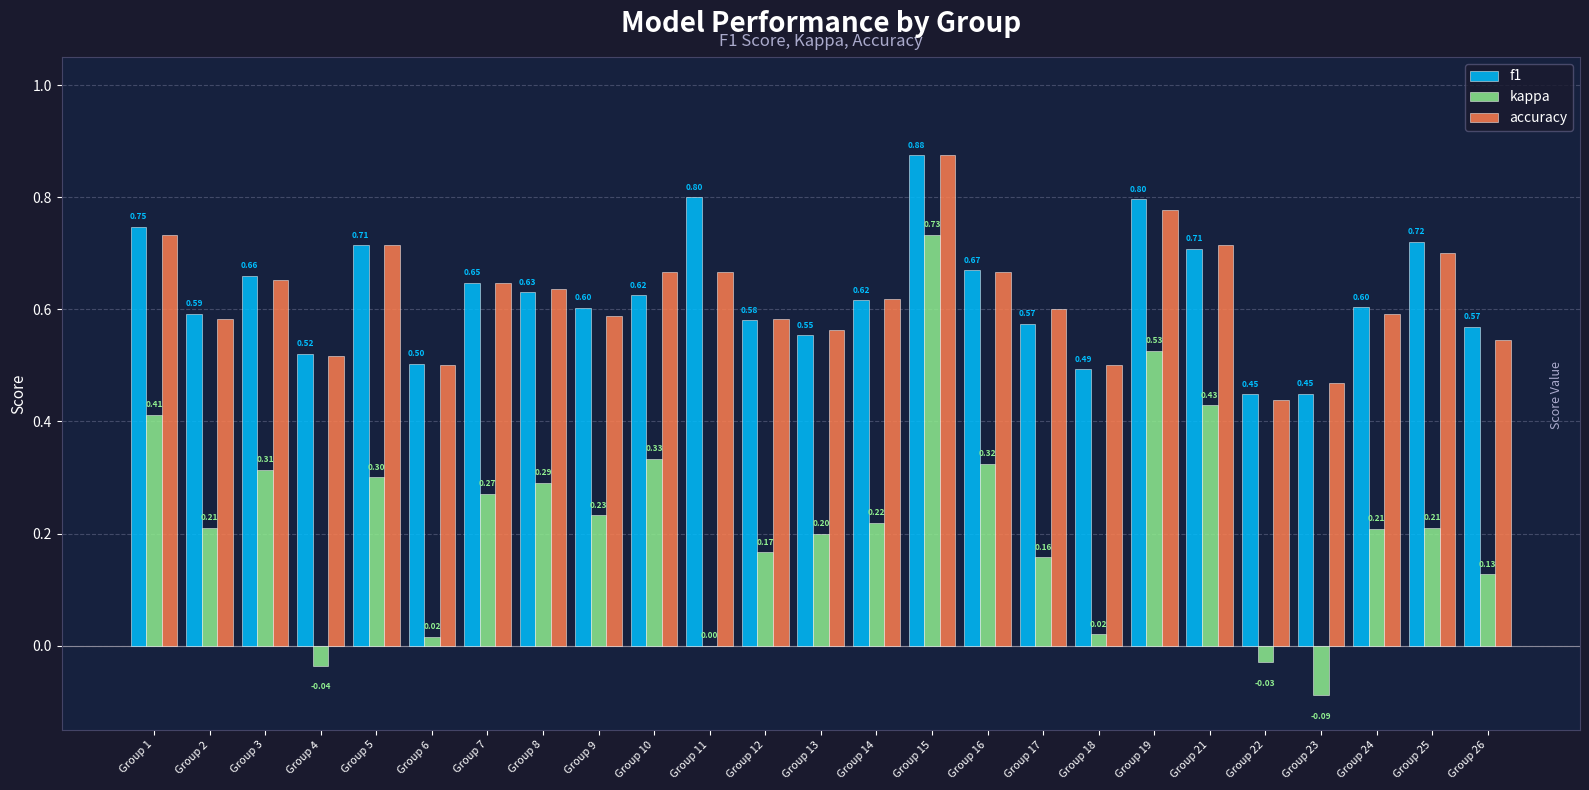

At which category is the sum across all series the highest?

Group 15